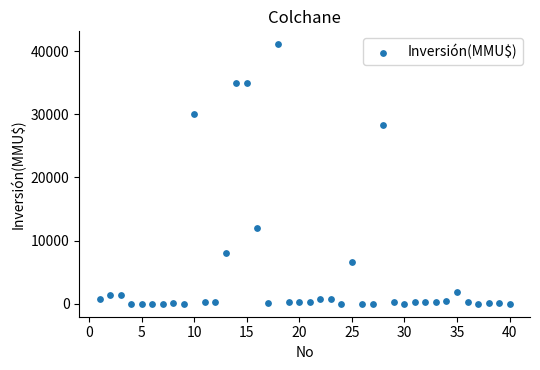

What Y value in the scatter plot is closest to 20537?

28227